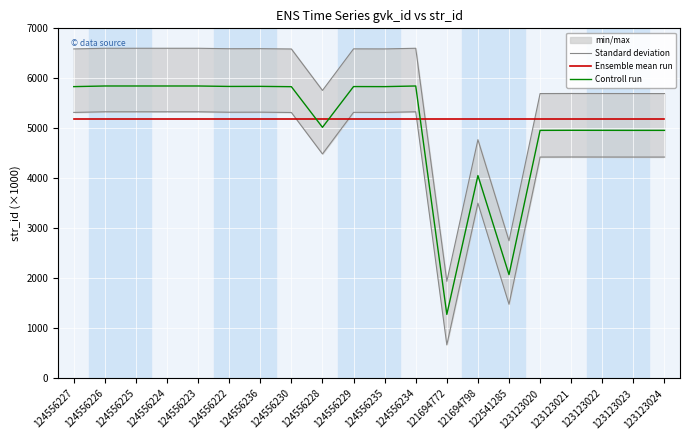

How many lines are shown in the chart?

3